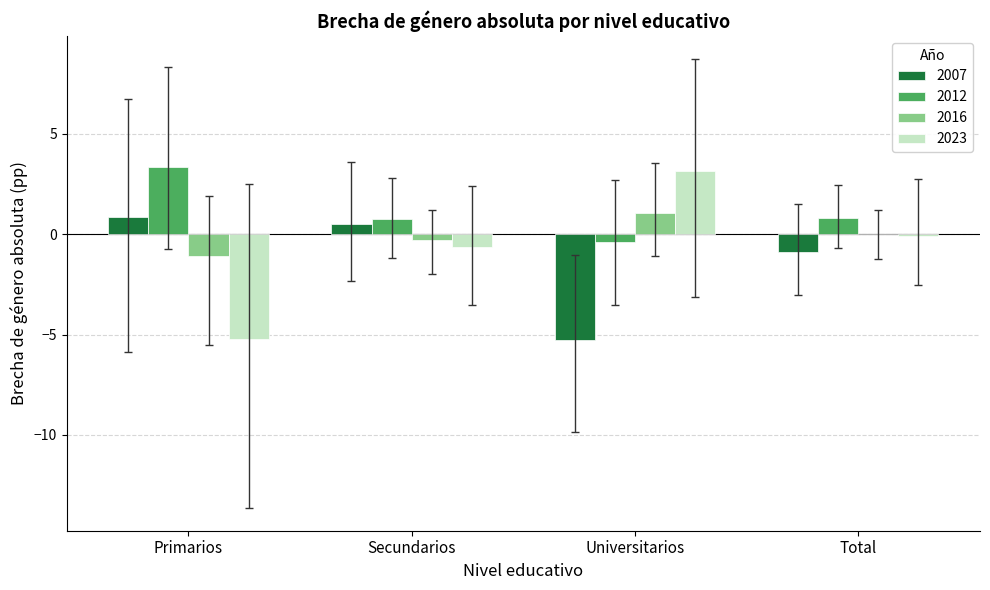

True or false: 2007 has a value of -5.3 at Universitarios.

True